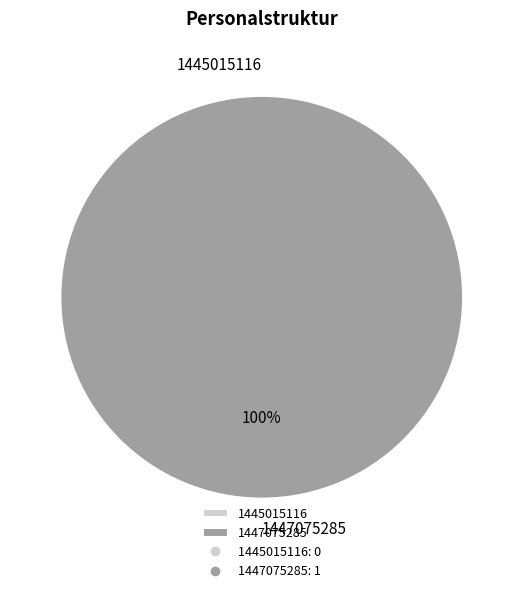

What percentage is the 1447075285 slice, to the nearest percent?

100%